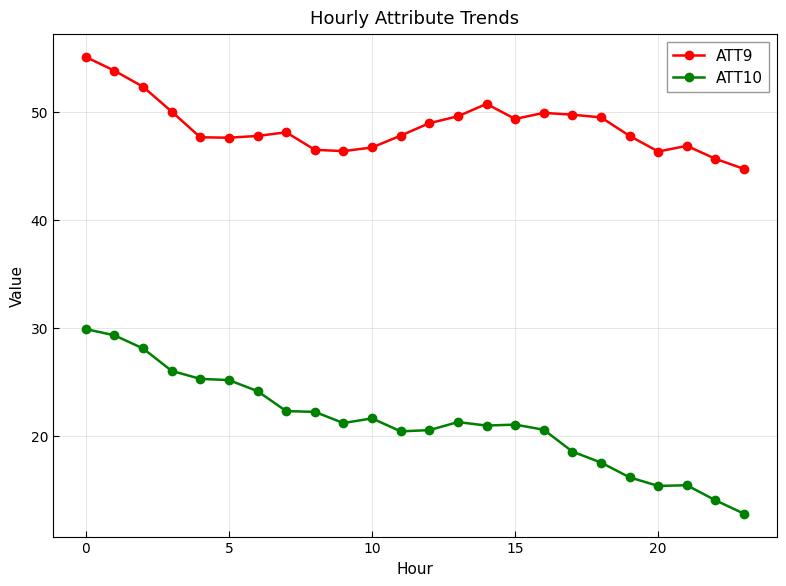

True or false: ATT10 has more than 0 interior local peaks.

True